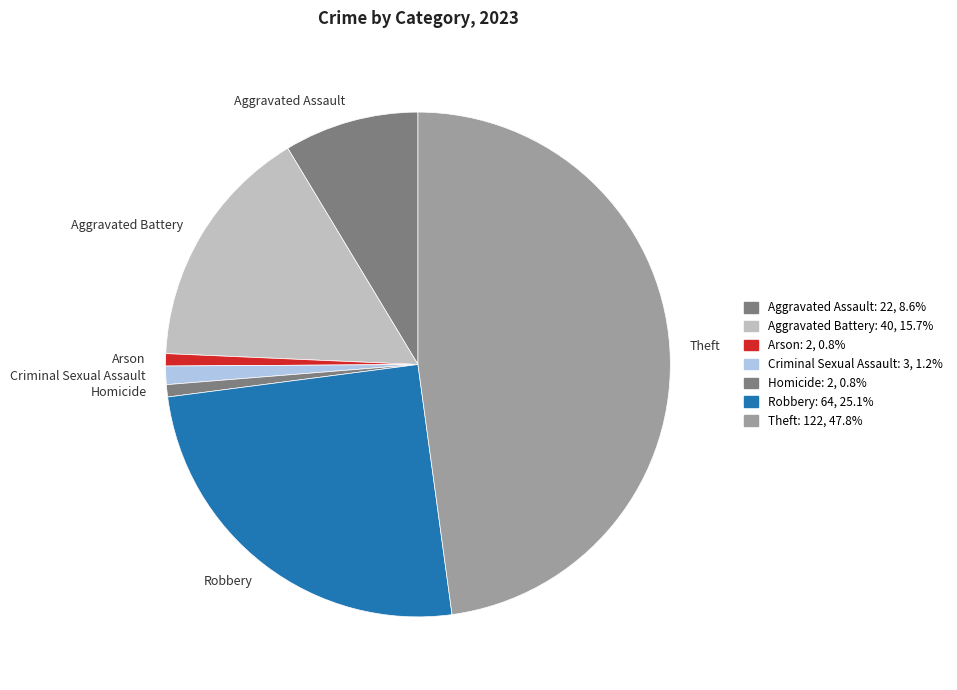

Do Homicide and Aggravated Assault together represent more than half of the pie?

No